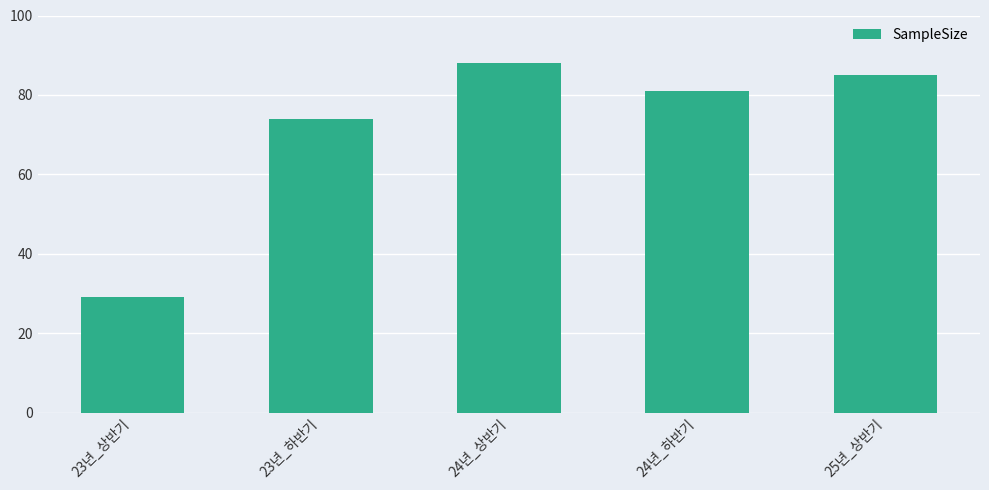

Count the number of data series in this chart.

1